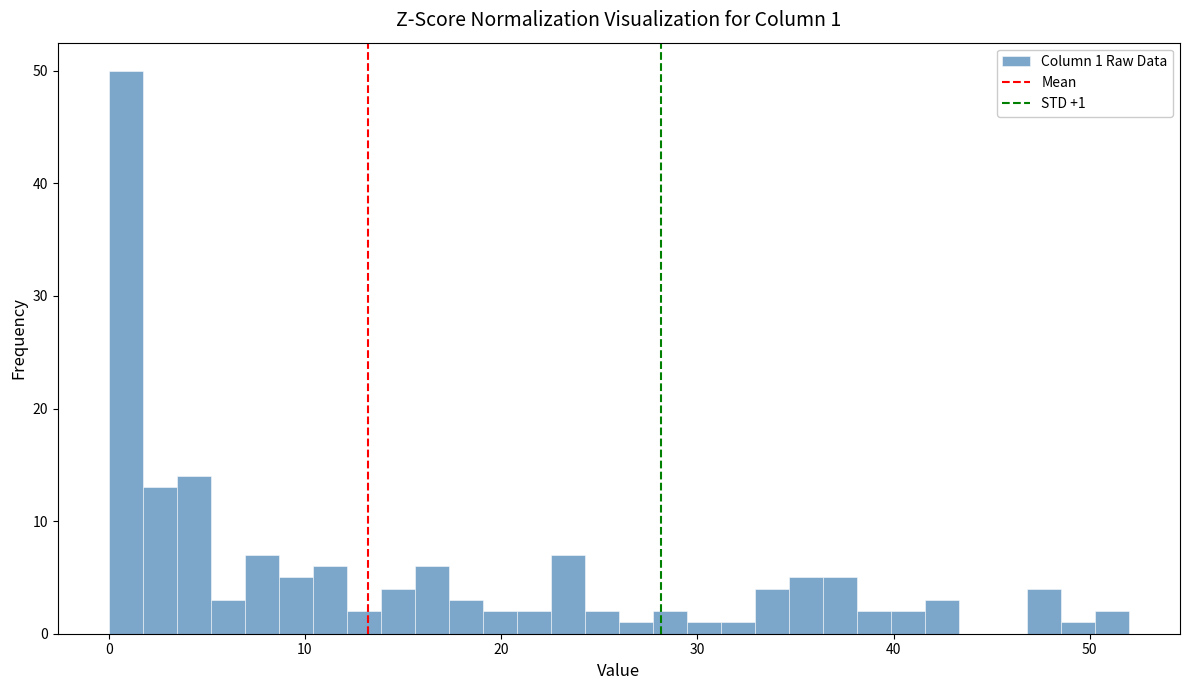

Around what value on the x-axis is the tallest bar? Give the approximate position of its centre, as read against the axis.

1